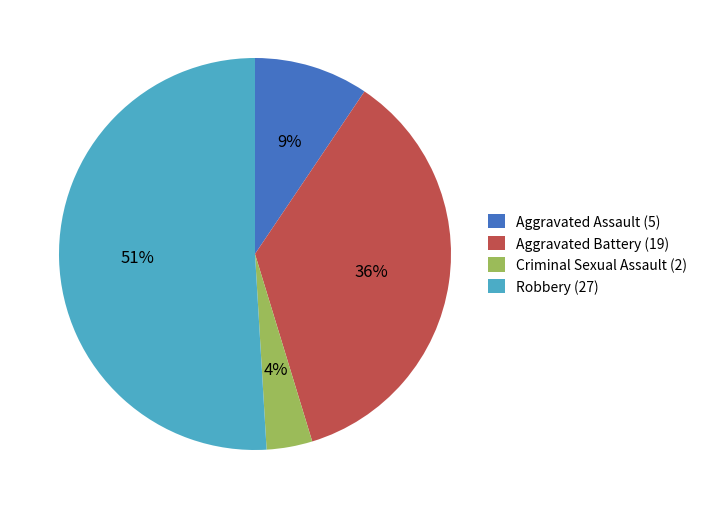

Which has a higher value, Aggravated Assault (5) or Criminal Sexual Assault (2)?

Aggravated Assault (5)